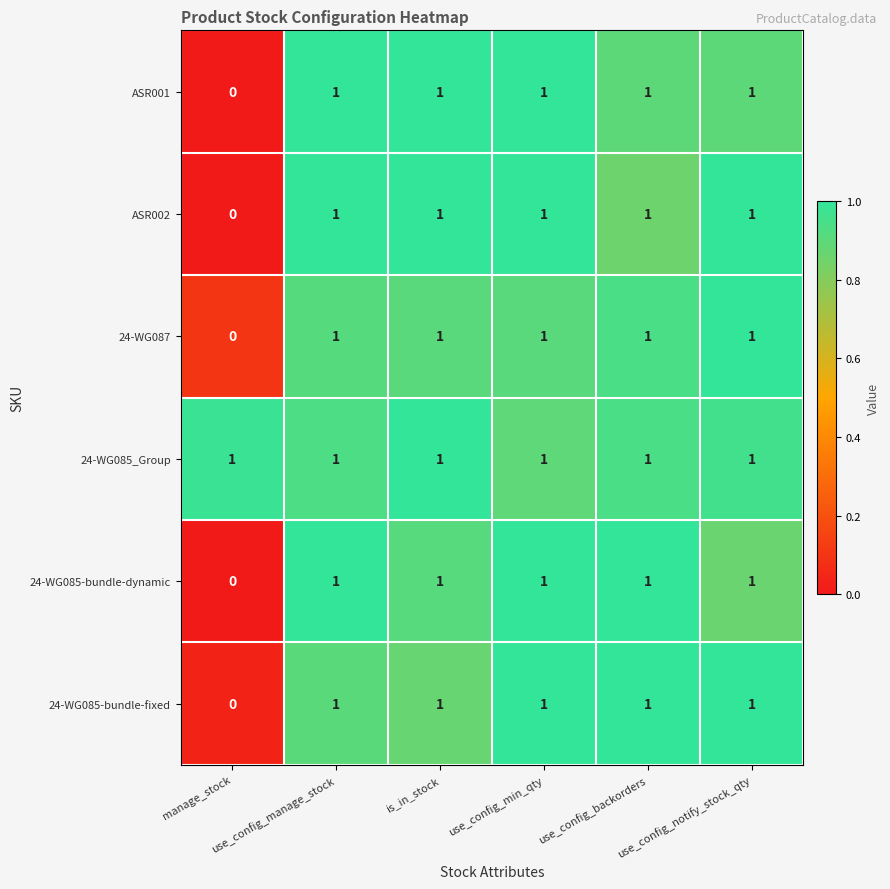

Which series has the largest total across all categories?

24-WG085_Group